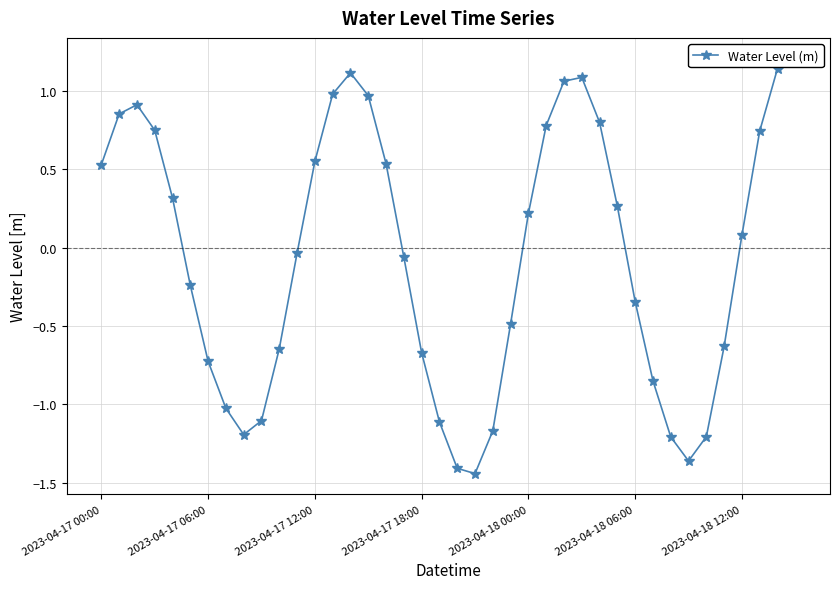

Reading left to right, transcribe all the data shown in this chart.

0.5	0.9	0.9	0.7	0.3	-0.2	-0.7	-1.0	-1.2	-1.1	-0.6	-0.0	0.5	1.0	1.1	1.0	0.5	-0.1	-0.7	-1.1	-1.4	-1.4	-1.2	-0.5	0.2	0.8	1.1	1.1	0.8	0.3	-0.3	-0.8	-1.2	-1.4	-1.2	-0.6	0.1	0.7	1.1	1.2